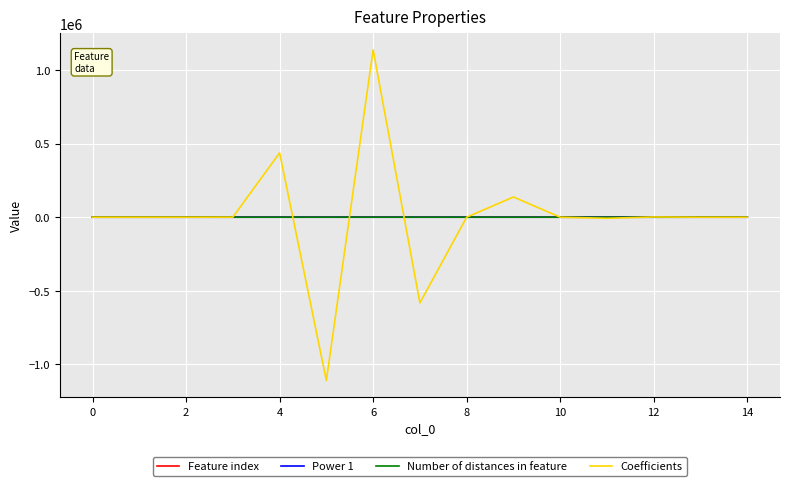

What is the smallest value displayed?

-1110310.6